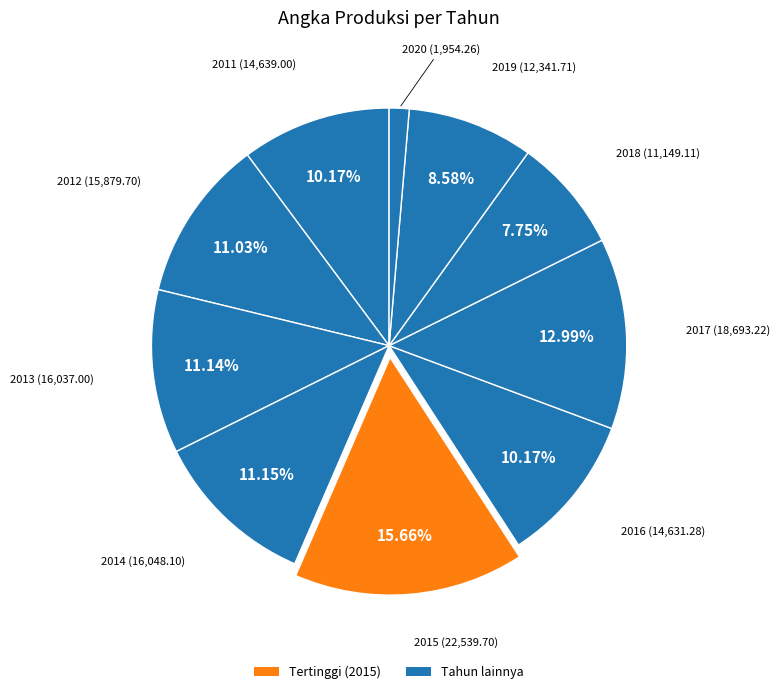

Count the number of slices in the pie.

10